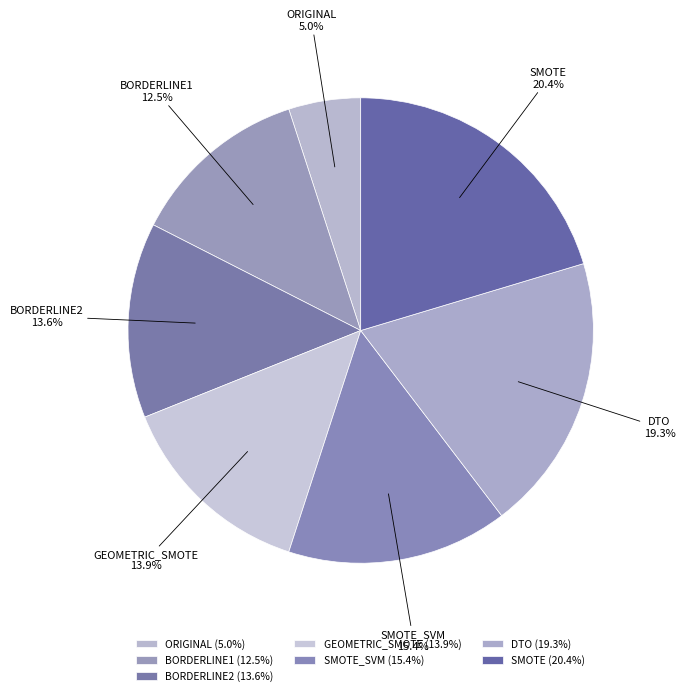

True or false: GEOMETRIC_SMOTE accounts for 3% of the total.

False